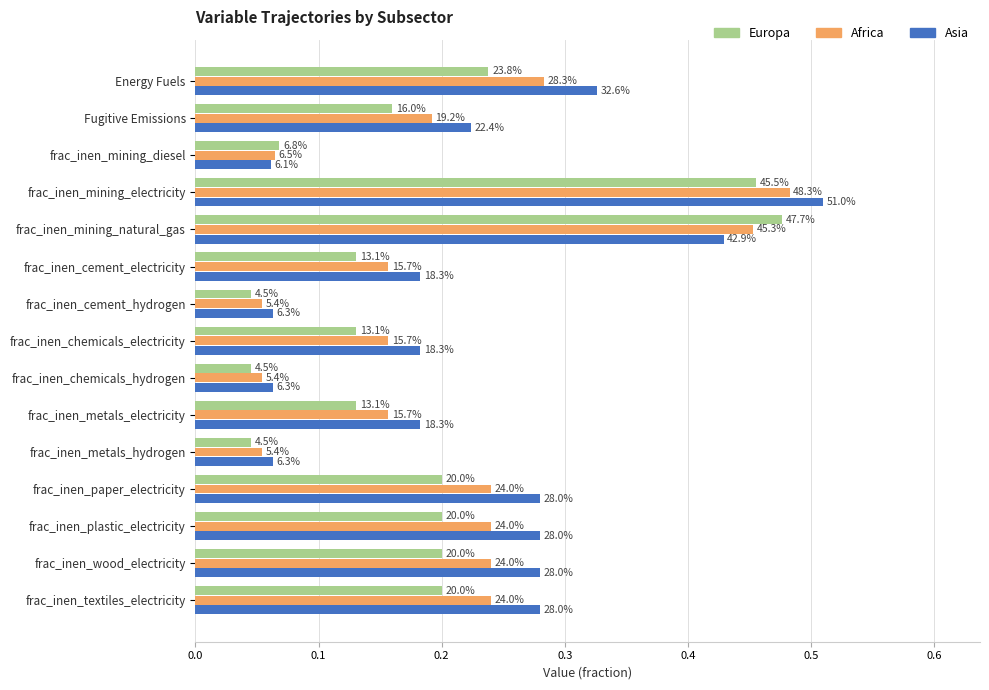

What is the difference between the maximum and minimum values in the Asia series?

0.4